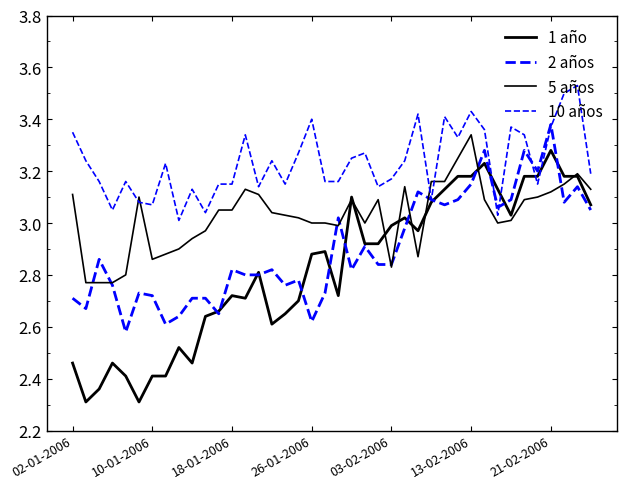

At which category does the chart reach its minimum across all series?

10-01-2006